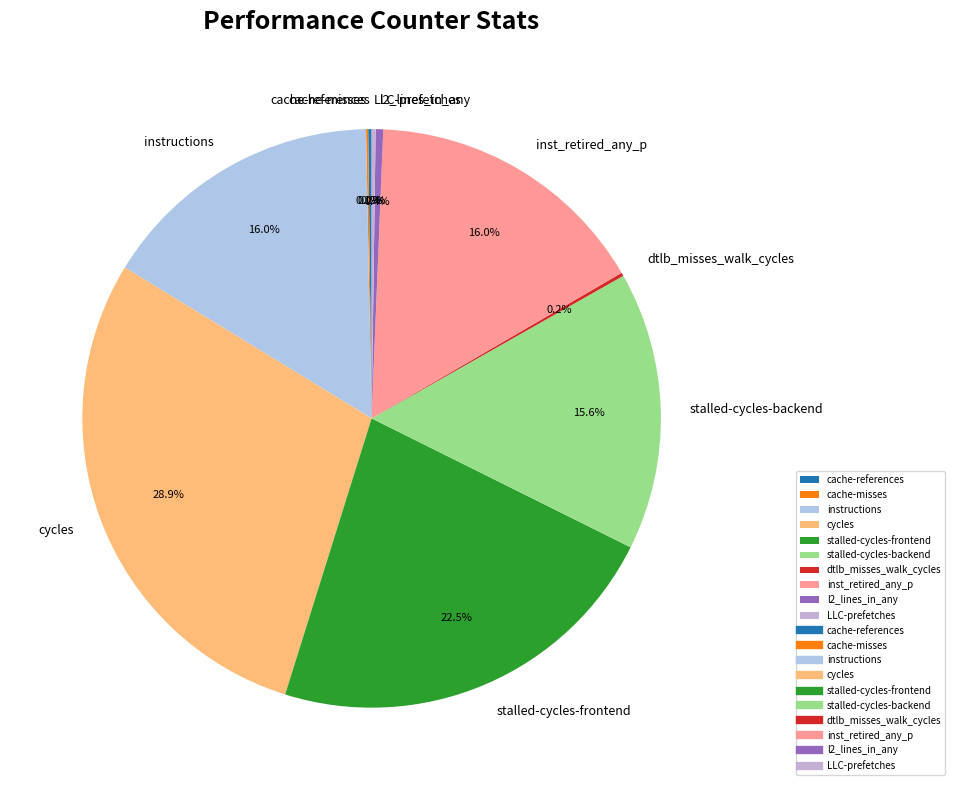

To the nearest percent, what is the combined percentage of cycles and stalled-cycles-frontend?

51%